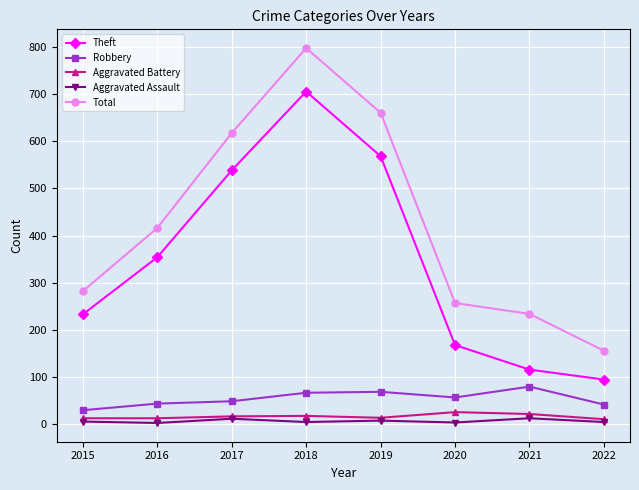

In Total, how many points are higher than both neighbors (excluding endpoints)?

1